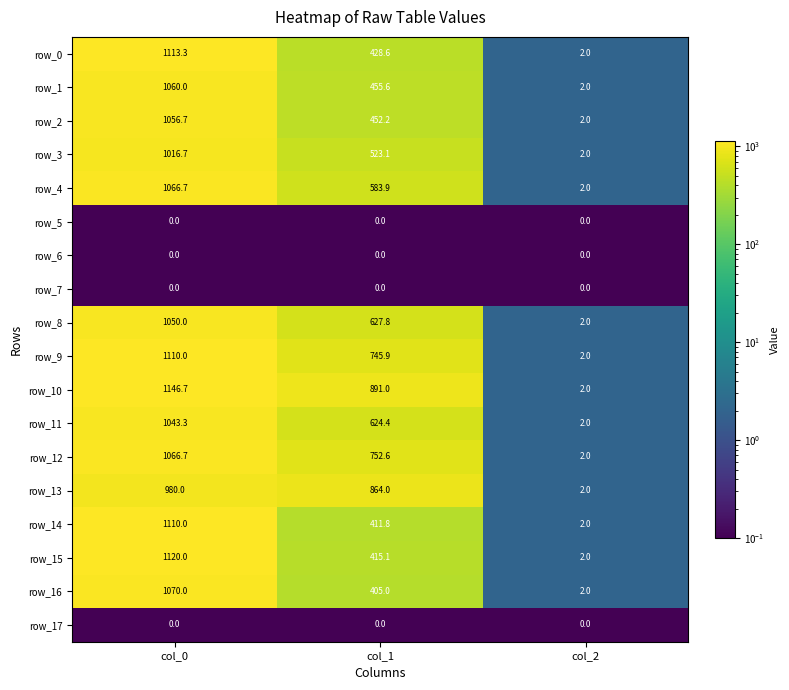

True or false: row_14 has a value of 447.3 at col_0.

False